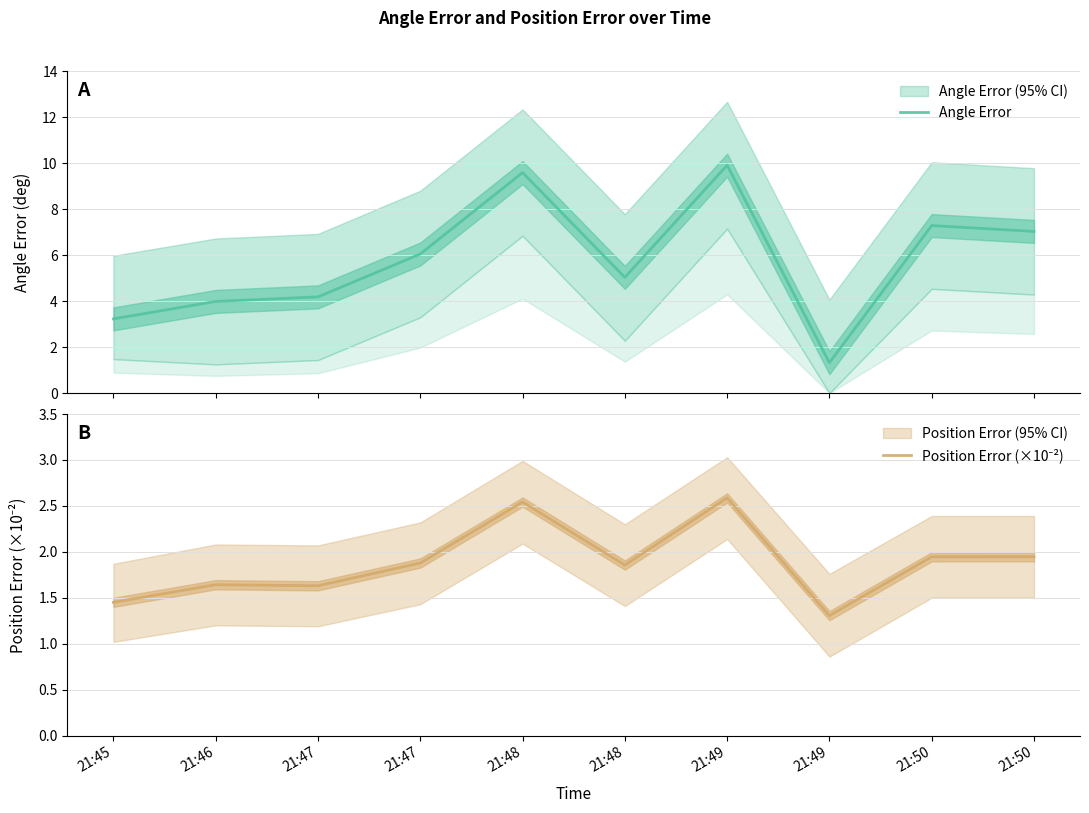

True or false: Angle Error has a value of 6.2 at 21:48.

False